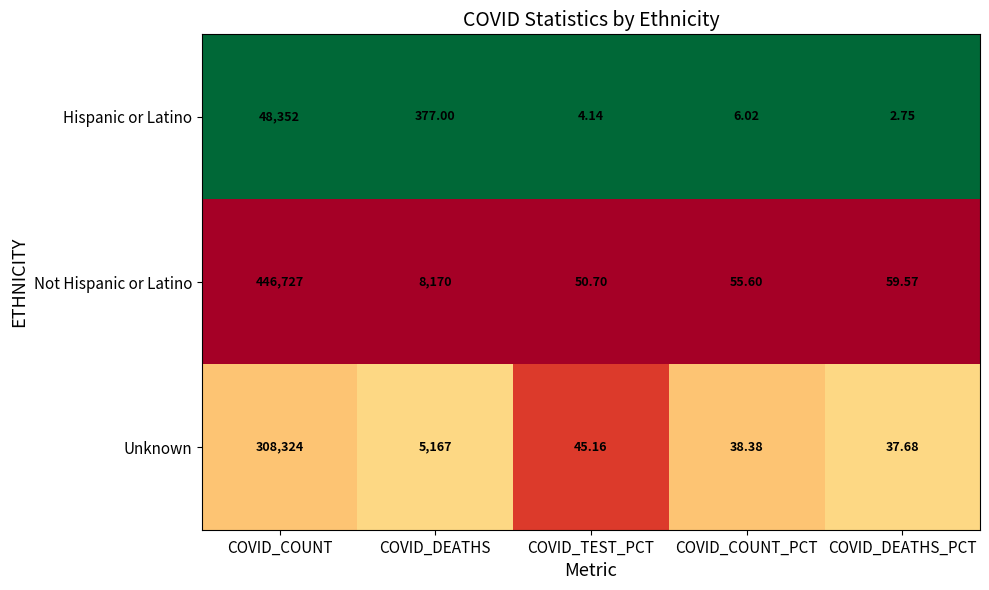

Which category has the lowest value across all series?

COVID_DEATHS_PCT